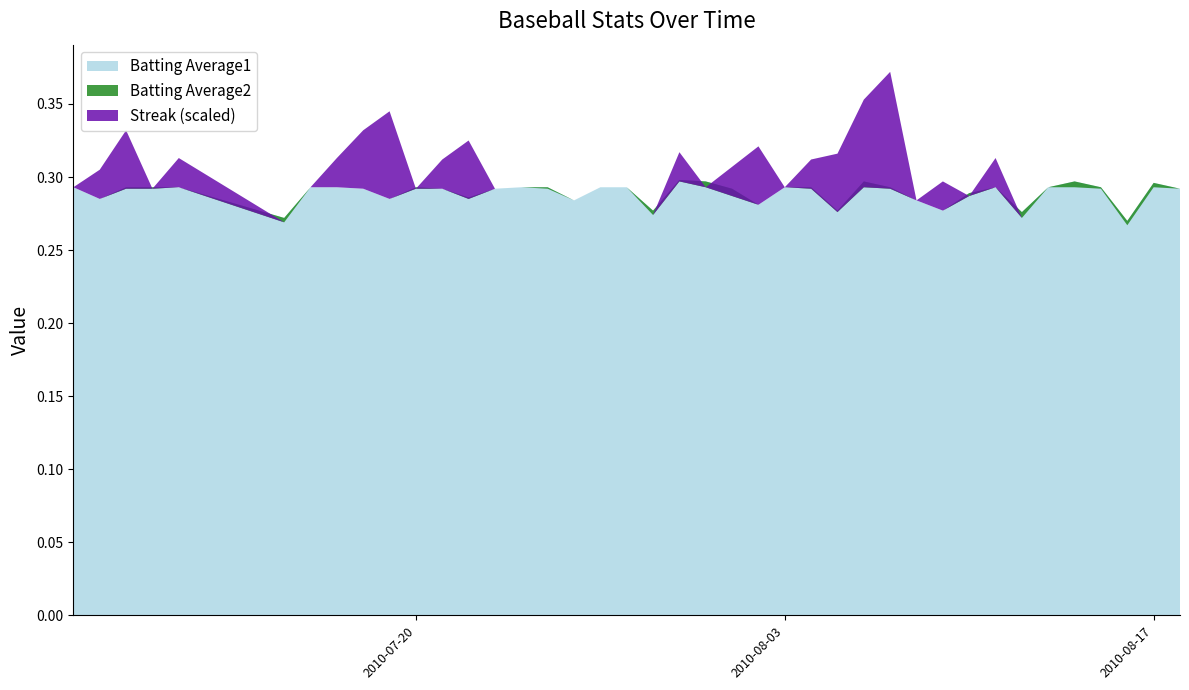

Reading right to left, transcribe all the data shown in this chart.

Batting Average1: 2010-08-18=0.3	2010-08-17=0.3	2010-08-16=0.3	2010-08-15=0.3	2010-08-14=0.3	2010-08-13=0.3	2010-08-12=0.3	2010-08-11=0.3	2010-08-10=0.3	2010-08-09=0.3	2010-08-08=0.3	2010-08-07=0.3	2010-08-06=0.3	2010-08-05=0.3	2010-08-04=0.3	2010-08-03=0.3	2010-08-02=0.3	2010-08-01=0.3	2010-07-31=0.3	2010-07-30=0.3	2010-07-29=0.3	2010-07-28=0.3	2010-07-27=0.3	2010-07-26=0.3	2010-07-25=0.3	2010-07-24=0.3	2010-07-23=0.3	2010-07-22=0.3	2010-07-21=0.3	2010-07-20=0.3	2010-07-19=0.3	2010-07-18=0.3	2010-07-17=0.3	2010-07-16=0.3	2010-07-15=0.3	2010-07-11=0.3	2010-07-10=0.3	2010-07-09=0.3	2010-07-08=0.3	2010-07-07=0.3
Batting Average2: 2010-08-18=0.3	2010-08-17=0.3	2010-08-16=0.3	2010-08-15=0.3	2010-08-14=0.3	2010-08-13=0.3	2010-08-12=0.3	2010-08-11=0.3	2010-08-10=0.3	2010-08-09=0.3	2010-08-08=0.3	2010-08-07=0.3	2010-08-06=0.3	2010-08-05=0.3	2010-08-04=0.3	2010-08-03=0.3	2010-08-02=0.3	2010-08-01=0.3	2010-07-31=0.3	2010-07-30=0.3	2010-07-29=0.3	2010-07-28=0.3	2010-07-27=0.3	2010-07-26=0.3	2010-07-25=0.3	2010-07-24=0.3	2010-07-23=0.3	2010-07-22=0.3	2010-07-21=0.3	2010-07-20=0.3	2010-07-19=0.3	2010-07-18=0.3	2010-07-17=0.3	2010-07-16=0.3	2010-07-15=0.3	2010-07-11=0.3	2010-07-10=0.3	2010-07-09=0.3	2010-07-08=0.3	2010-07-07=0.3
Streak: 2010-08-18=0.0	2010-08-17=0.0	2010-08-16=0.0	2010-08-15=0.0	2010-08-14=0.0	2010-08-13=0.0	2010-08-12=0.0	2010-08-11=2.0	2010-08-10=0.0	2010-08-09=2.0	2010-08-08=0.0	2010-08-07=8.0	2010-08-06=6.0	2010-08-05=4.0	2010-08-04=2.0	2010-08-03=0.0	2010-08-02=4.0	2010-08-01=2.0	2010-07-31=0.0	2010-07-30=2.0	2010-07-29=0.0	2010-07-28=0.0	2010-07-27=0.0	2010-07-26=0.0	2010-07-25=0.0	2010-07-24=0.0	2010-07-23=0.0	2010-07-22=4.0	2010-07-21=2.0	2010-07-20=0.0	2010-07-19=6.0	2010-07-18=4.0	2010-07-17=2.0	2010-07-16=0.0	2010-07-15=0.0	2010-07-11=2.0	2010-07-10=0.0	2010-07-09=4.0	2010-07-08=2.0	2010-07-07=0.0